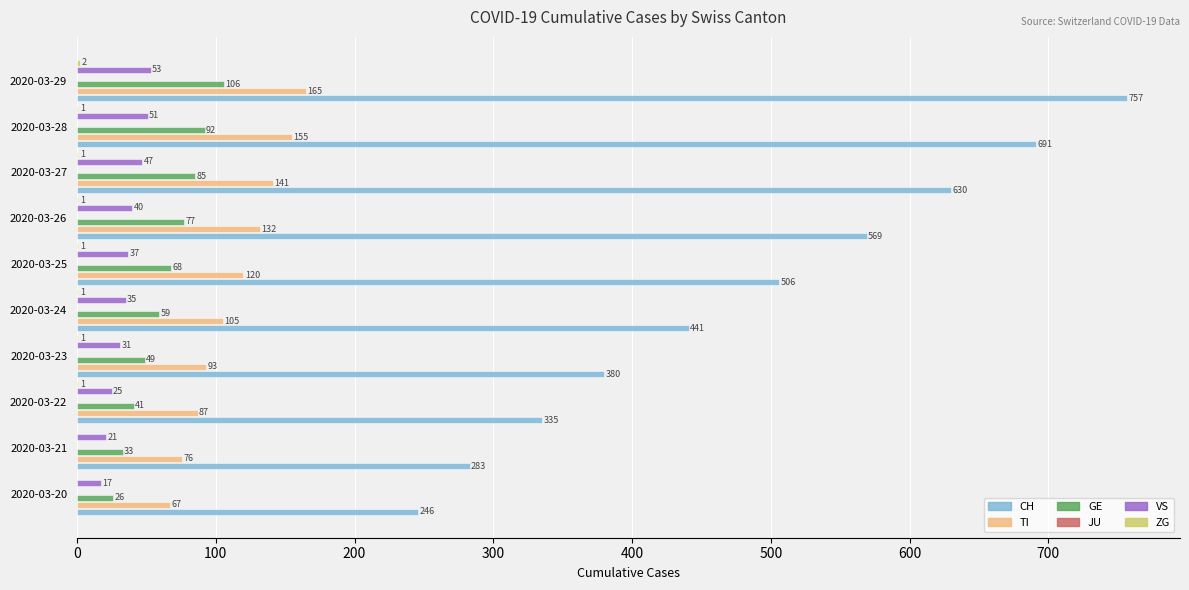

Does the chart contain any negative values?

No